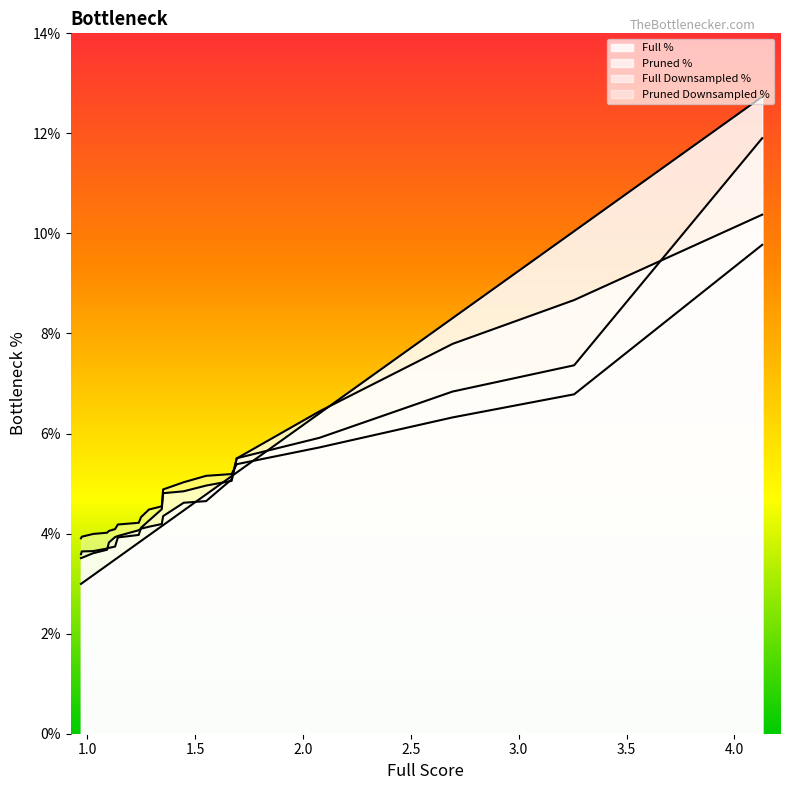

What is the difference between the second highest and minimum values in the full_downsampled_perc series?

3.8